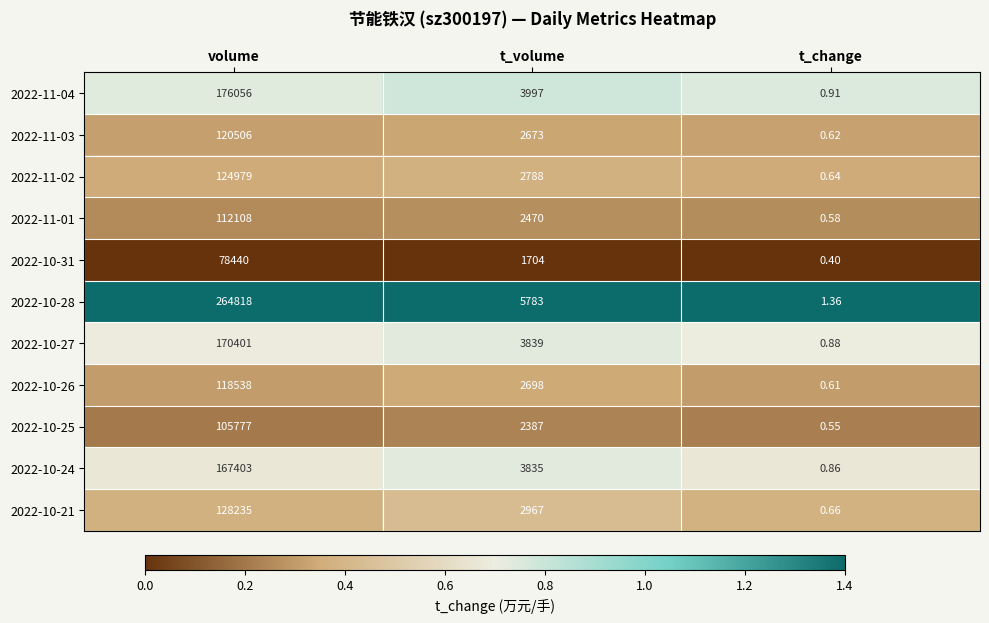

Which label corresponds to the smallest value in the chart?

t_change